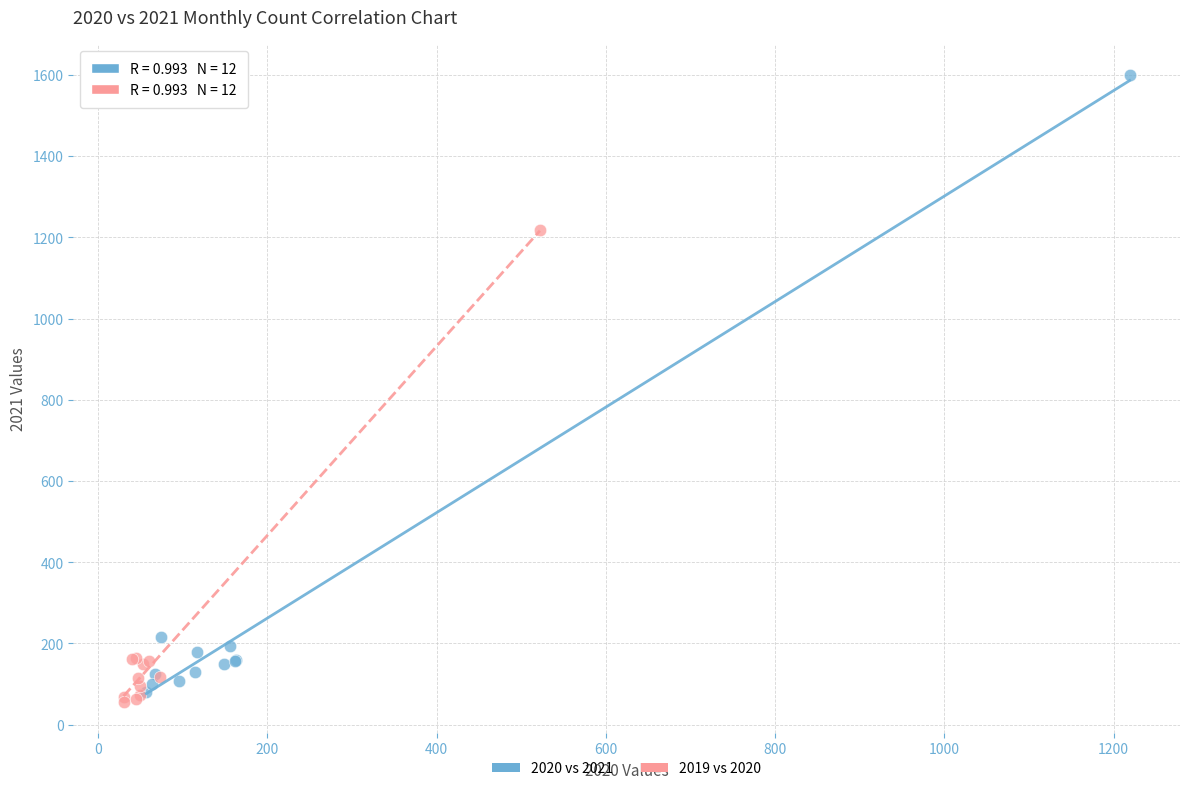

Which series contains the highest Y value?

2020 vs 2021